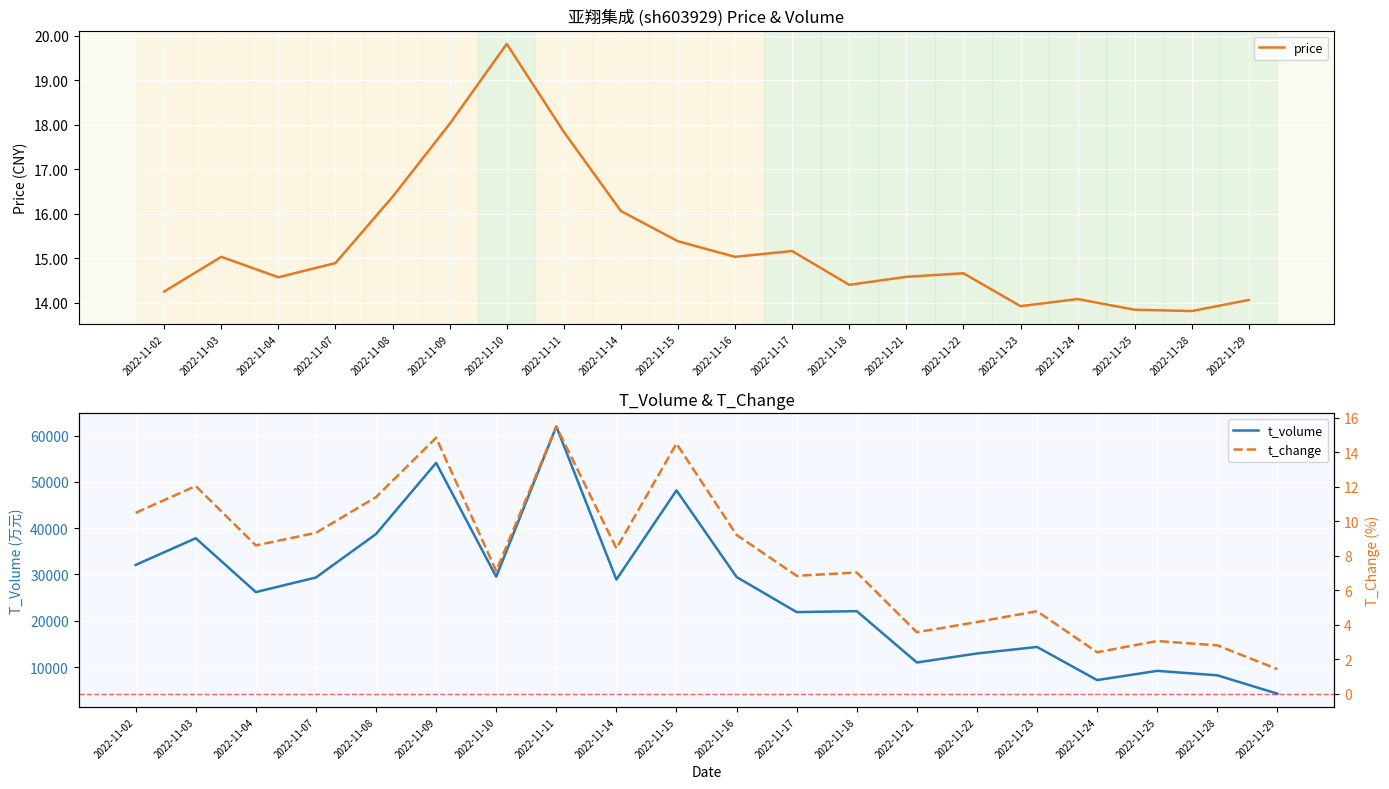

Reading right to left, what are all the values shown in this chart?

price: 2022-11-29=14.1	2022-11-28=13.8	2022-11-25=13.8	2022-11-24=14.1	2022-11-23=13.9	2022-11-22=14.7	2022-11-21=14.6	2022-11-18=14.4	2022-11-17=15.2	2022-11-16=15.0	2022-11-15=15.4	2022-11-14=16.1	2022-11-11=17.8	2022-11-10=19.8	2022-11-09=18.0	2022-11-08=16.4	2022-11-07=14.9	2022-11-04=14.6	2022-11-03=15.0	2022-11-02=14.2
t_volume: 2022-11-29=4249.0	2022-11-28=8216.0	2022-11-25=9176.0	2022-11-24=7185.0	2022-11-23=14343.0	2022-11-22=12928.0	2022-11-21=10986.0	2022-11-18=22072.0	2022-11-17=21872.0	2022-11-16=29449.0	2022-11-15=48162.0	2022-11-14=28902.0	2022-11-11=61961.0	2022-11-10=29508.0	2022-11-09=54105.0	2022-11-08=38737.0	2022-11-07=29351.0	2022-11-04=26190.0	2022-11-03=37832.0	2022-11-02=32065.0
t_change: 2022-11-29=1.4	2022-11-28=2.8	2022-11-25=3.0	2022-11-24=2.4	2022-11-23=4.8	2022-11-22=4.2	2022-11-21=3.6	2022-11-18=7.0	2022-11-17=6.8	2022-11-16=9.2	2022-11-15=14.5	2022-11-14=8.4	2022-11-11=15.5	2022-11-10=7.1	2022-11-09=14.8	2022-11-08=11.4	2022-11-07=9.3	2022-11-04=8.6	2022-11-03=12.0	2022-11-02=10.5